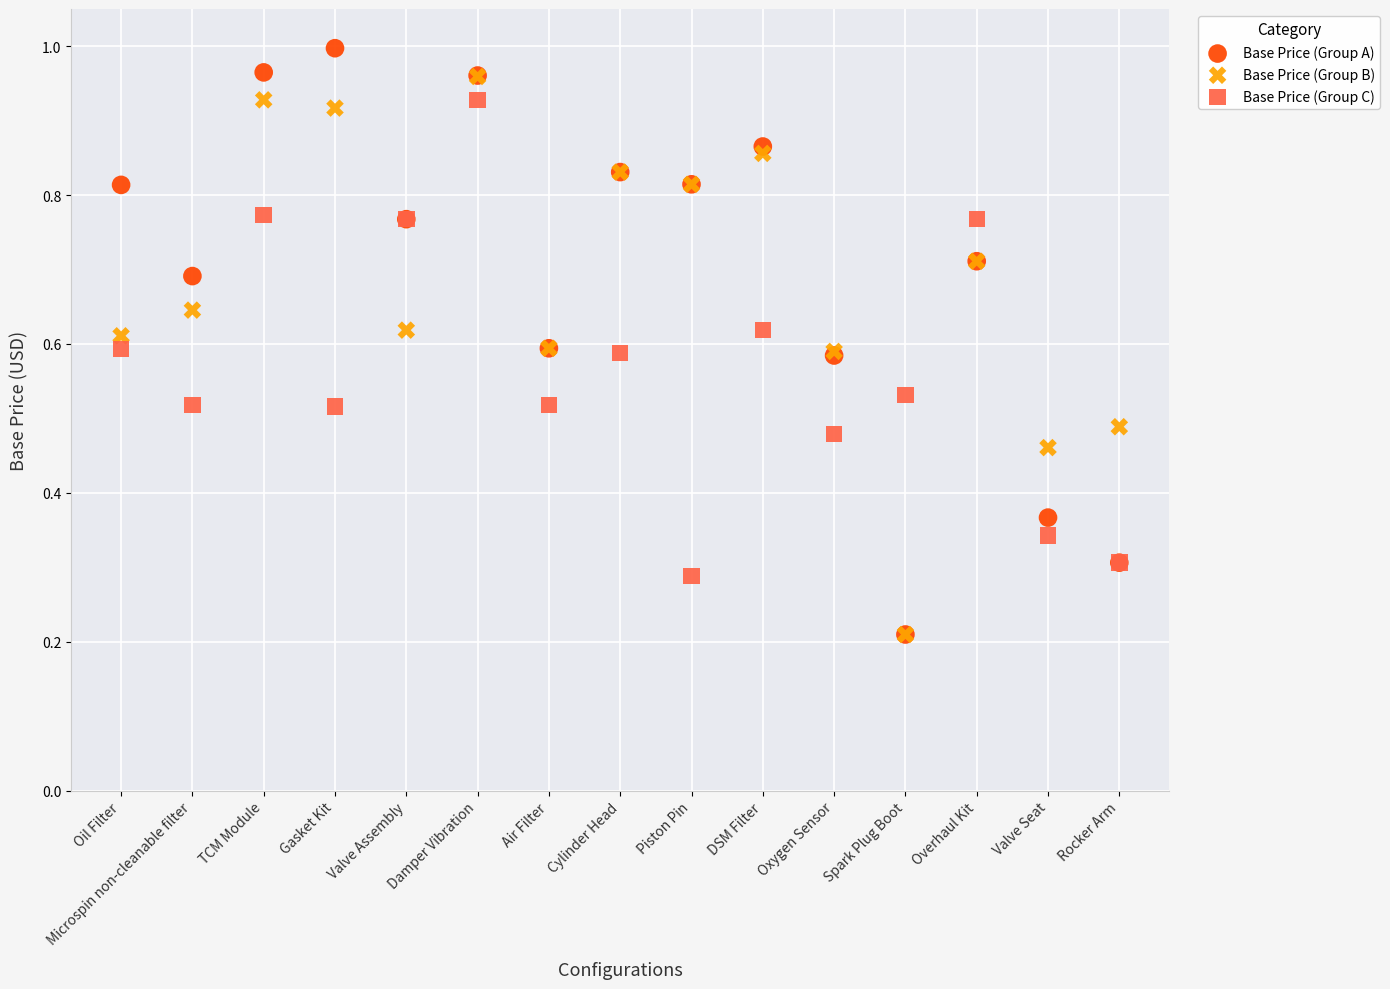

What are all the series names shown in the legend?

Base Price (Group A), Base Price (Group B), Base Price (Group C)